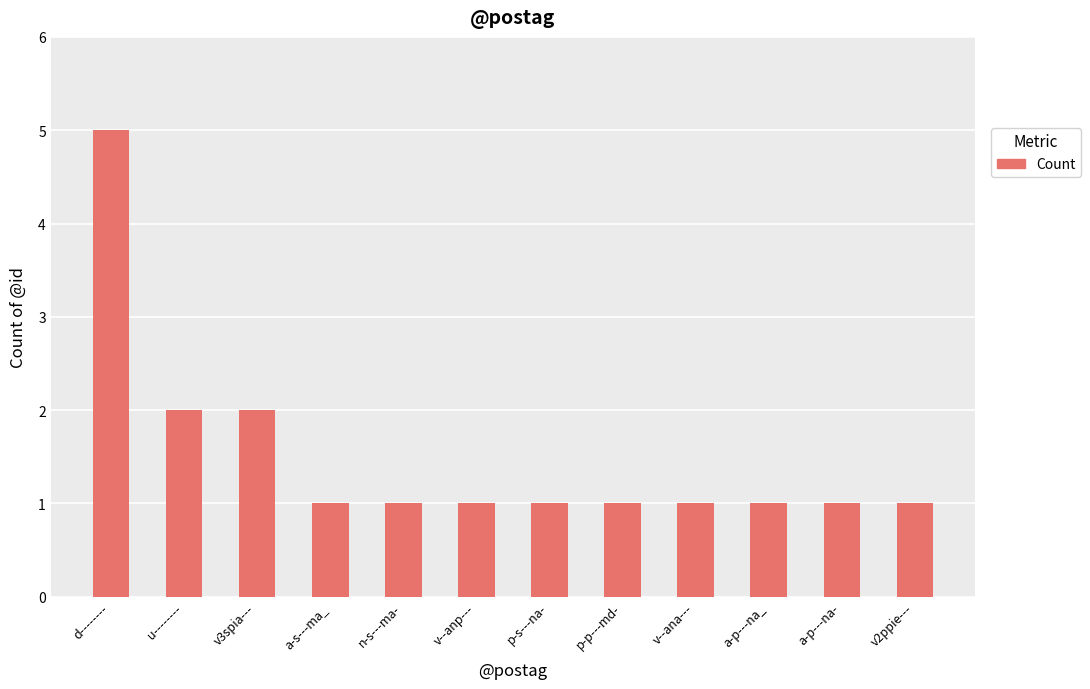

What is the sum of the values at a-s---ma_ and u--------?

3